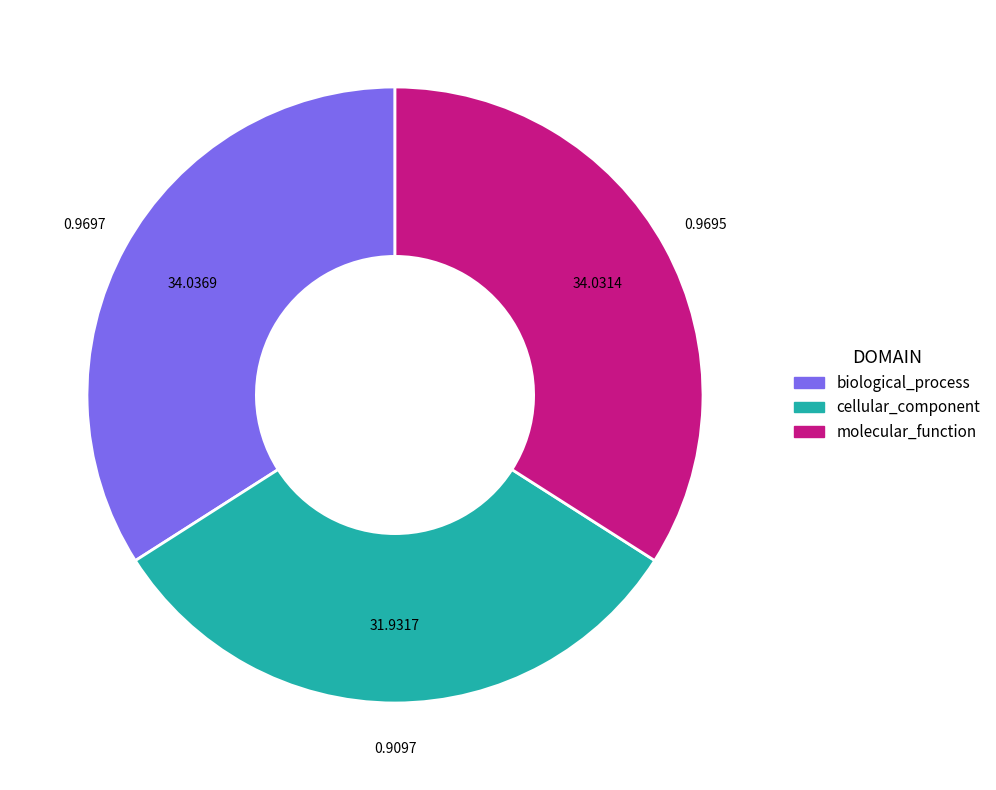

How many slices are in this pie chart?

3